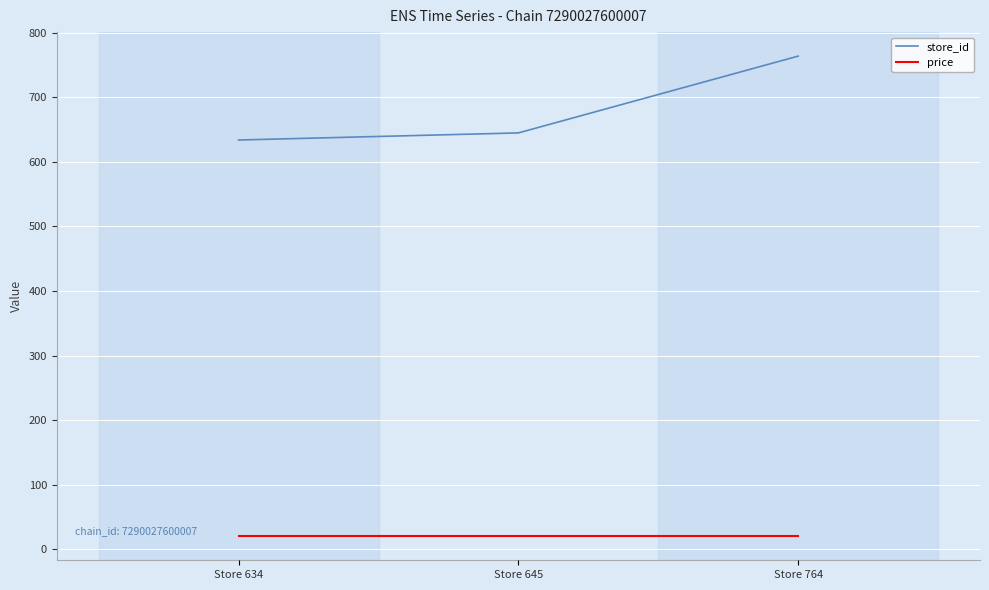

What is the spread (max minus min) of values at Store 645?

625.1